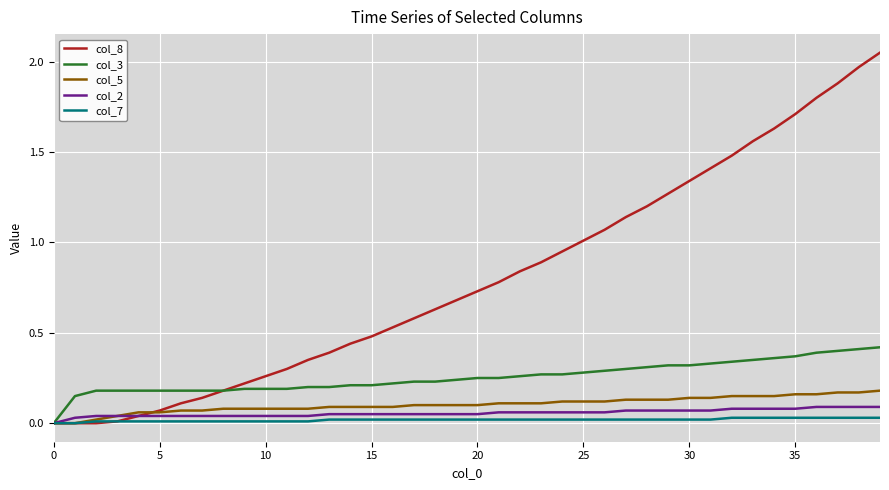

Which series has the largest total across all categories?

col_8